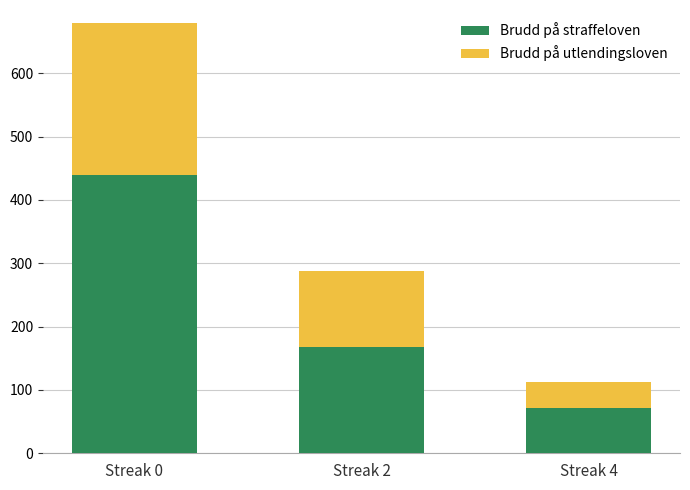

True or false: Brudd på straffeloven has a value of 698 at Streak 0.

False